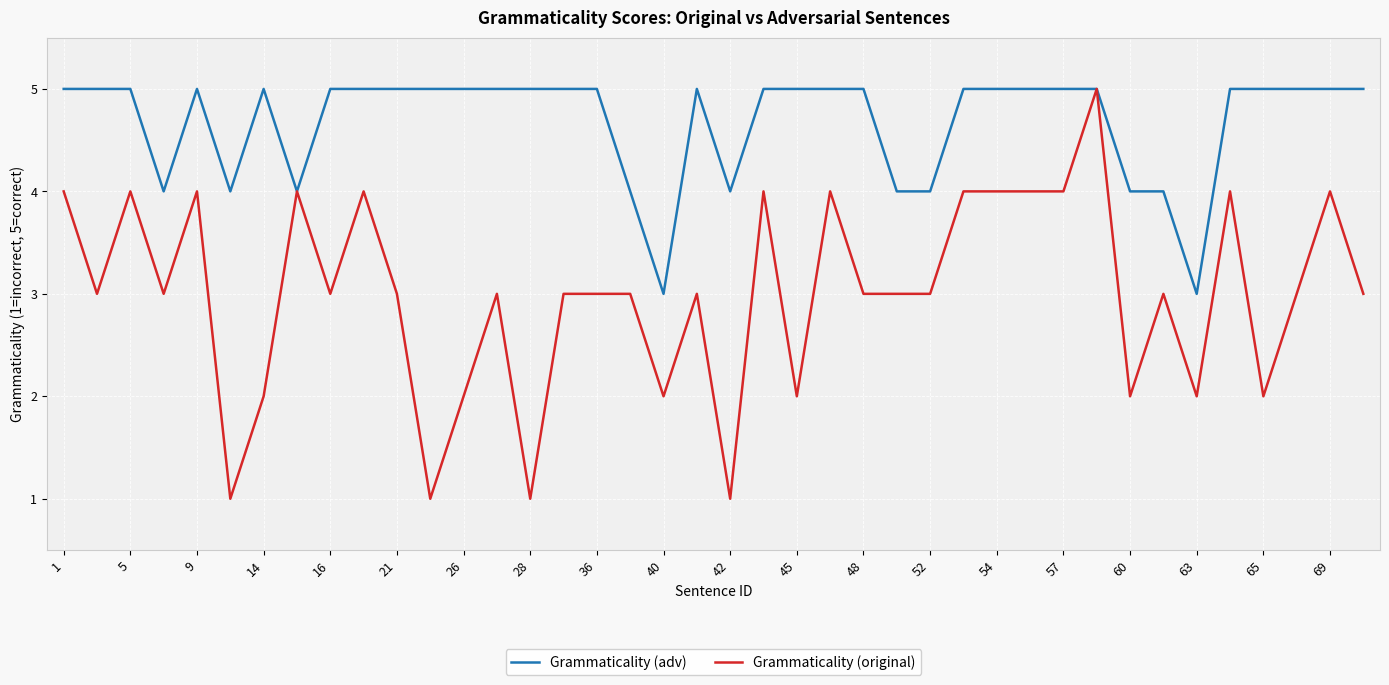

True or false: Grammaticality (original) has more than 1 interior local peaks.

True